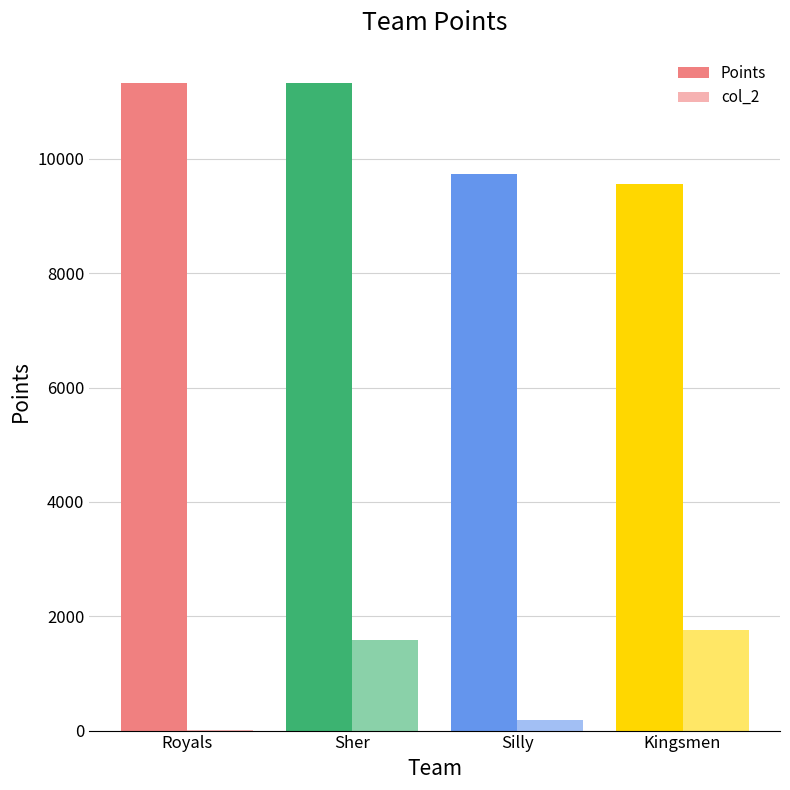

Between Royals and Sher, which series saw the biggest shift?

col_2